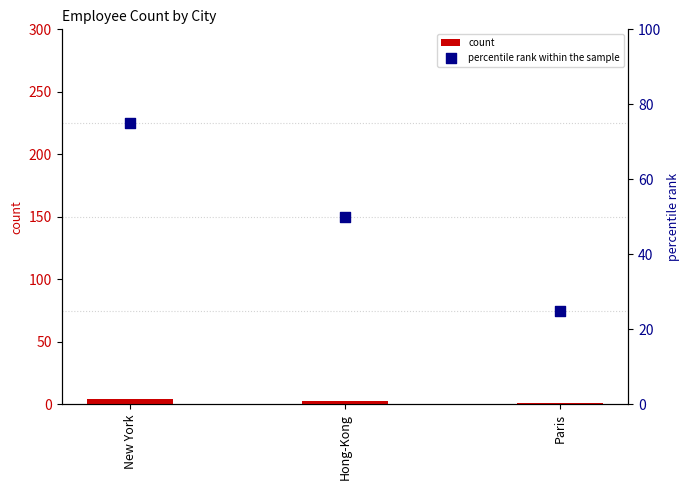

Which series contains the highest Y value?

percentile rank within the sample